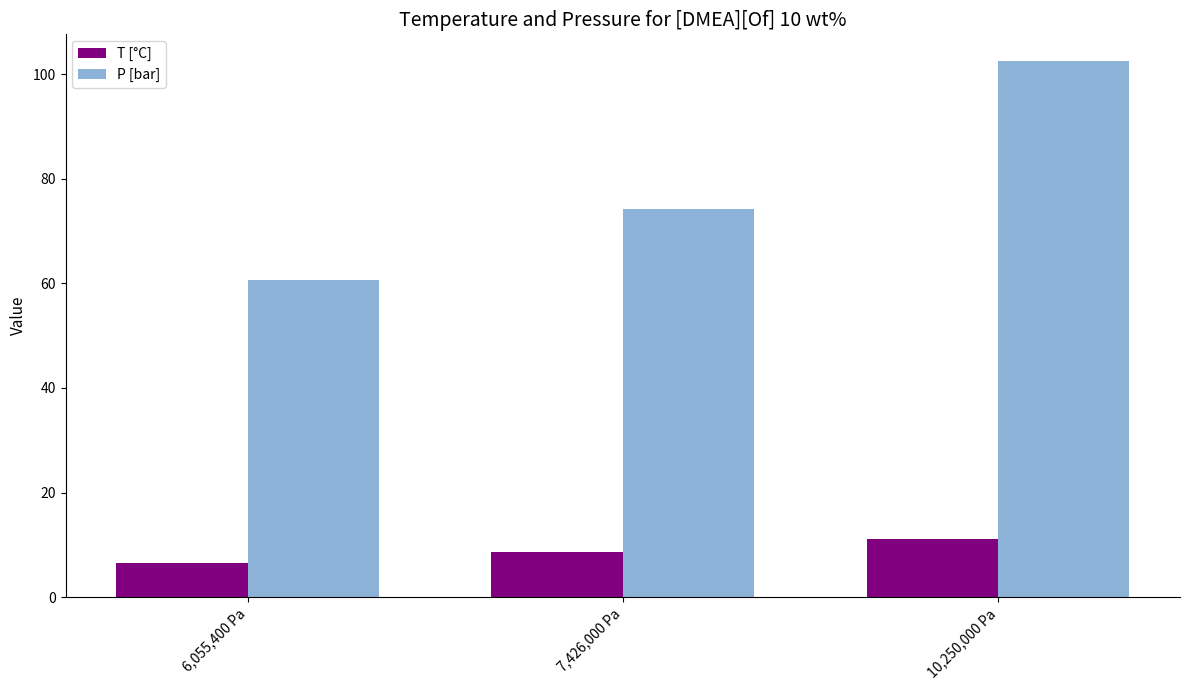

List the labels in order of T [°C] value, largest first.

10,250,000 Pa, 7,426,000 Pa, 6,055,400 Pa